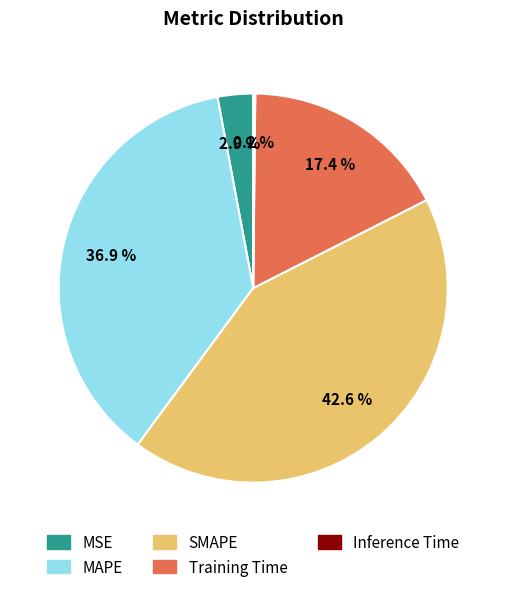

How much of the chart is everything except MSE?

97.1%